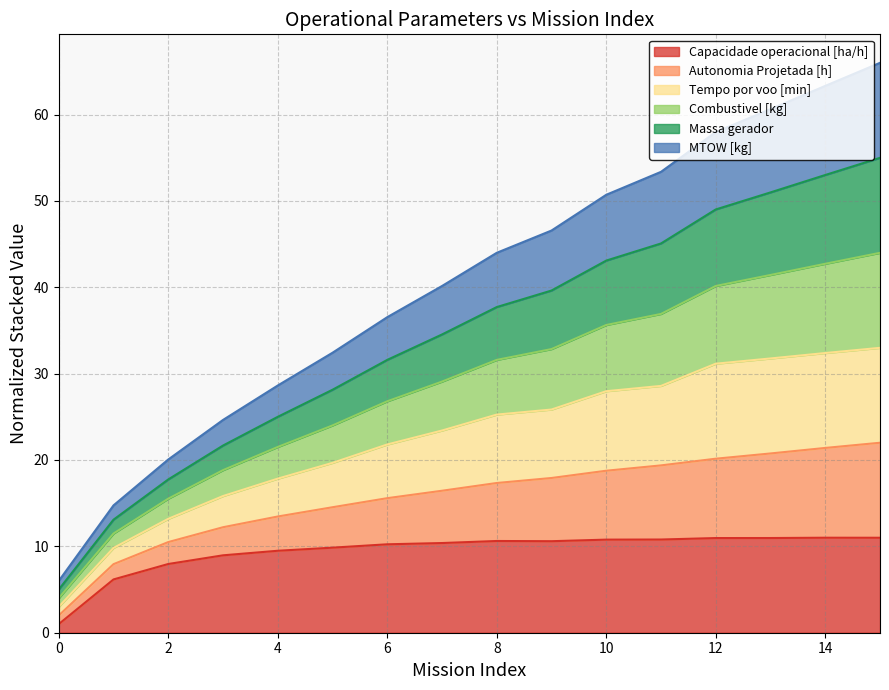

In Capacidade operacional [ha/h], how many points are higher than both neighbors (excluding endpoints)?

2